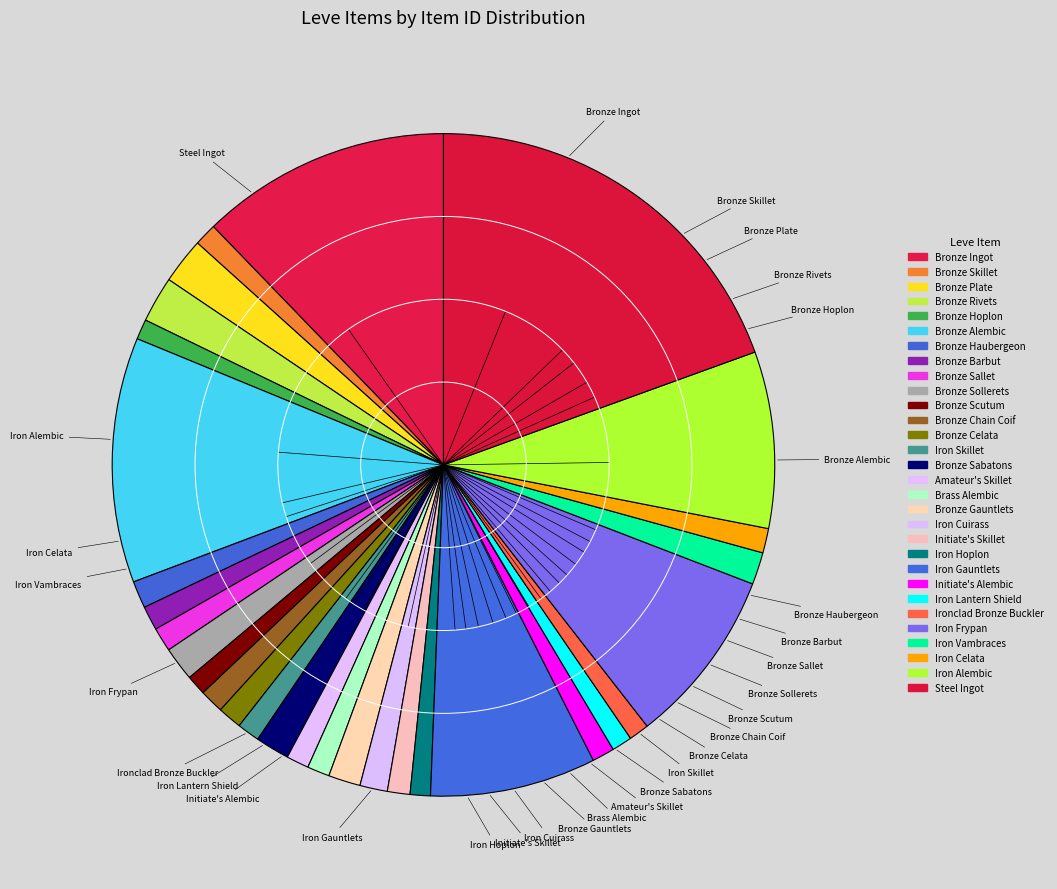

How many slices are in this pie chart?

30